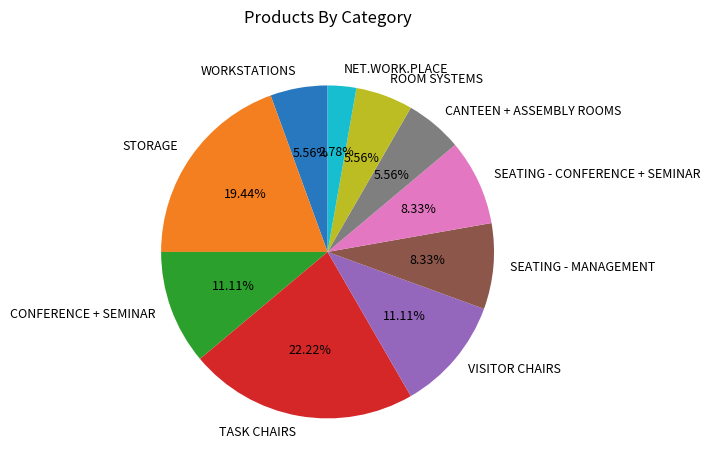

Count the number of slices in the pie.

10